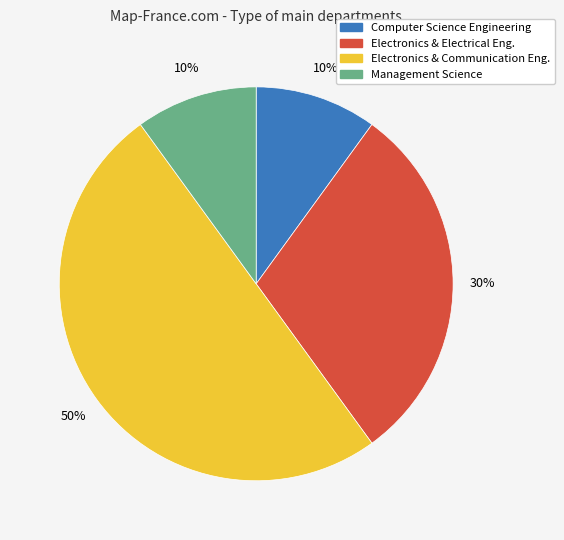

What is the largest slice in the pie chart?

Electronics & Communication Eng.